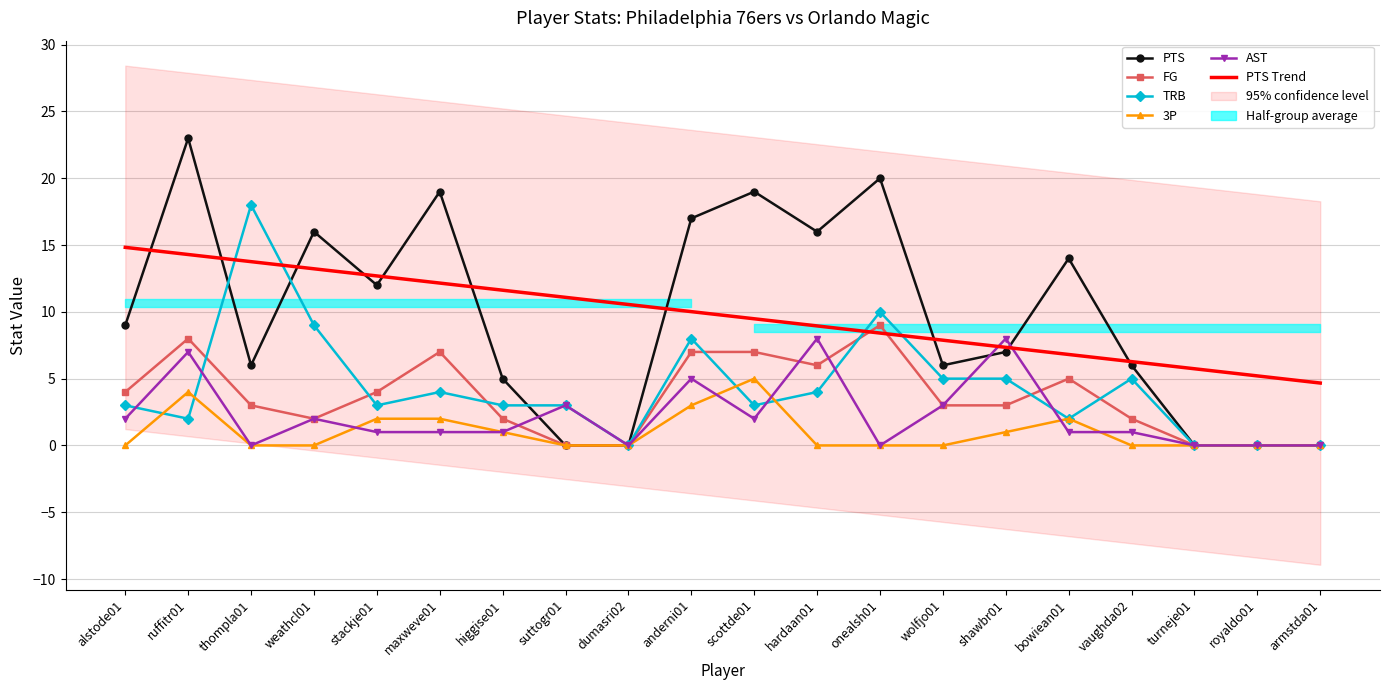

What is the difference between the highest and lowest values at wolfjo01?

7.9